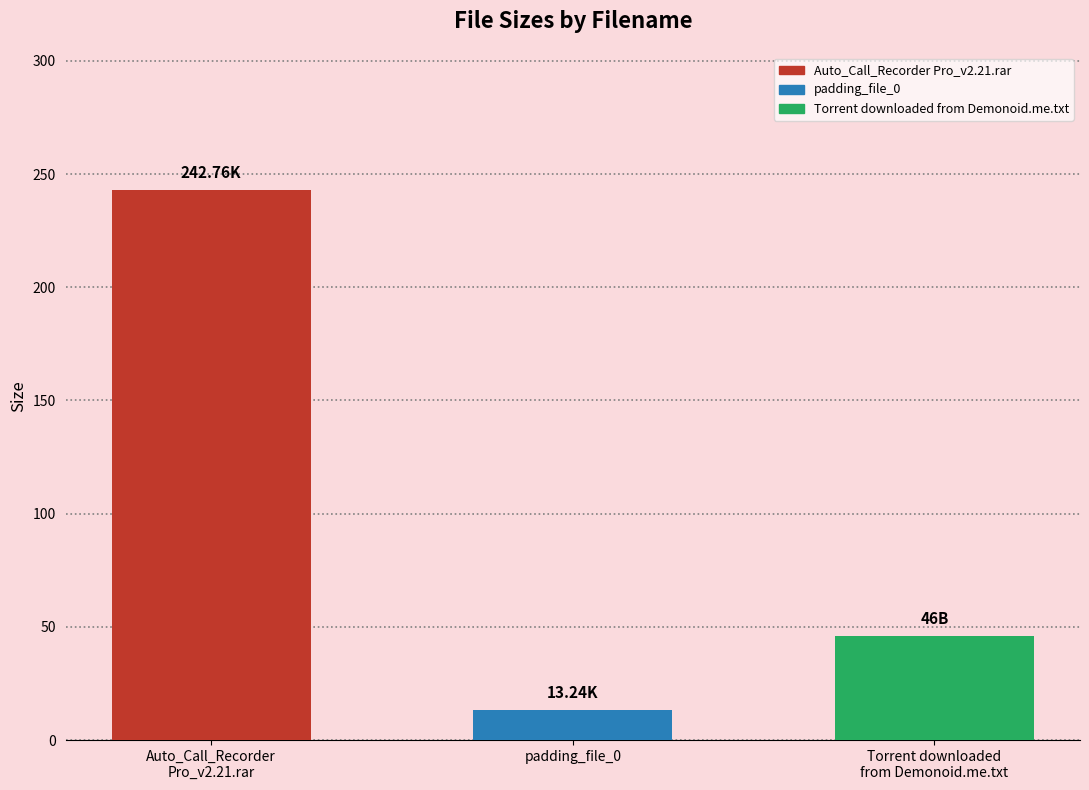

What is the value of the 1st bar from the left?

242.8